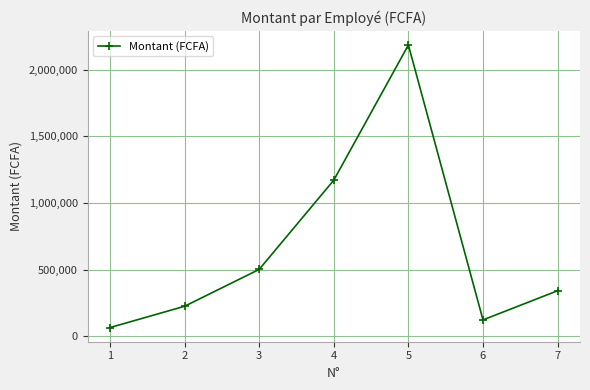

How many points are lower than both their immediate neighbors (excluding endpoints)?

1